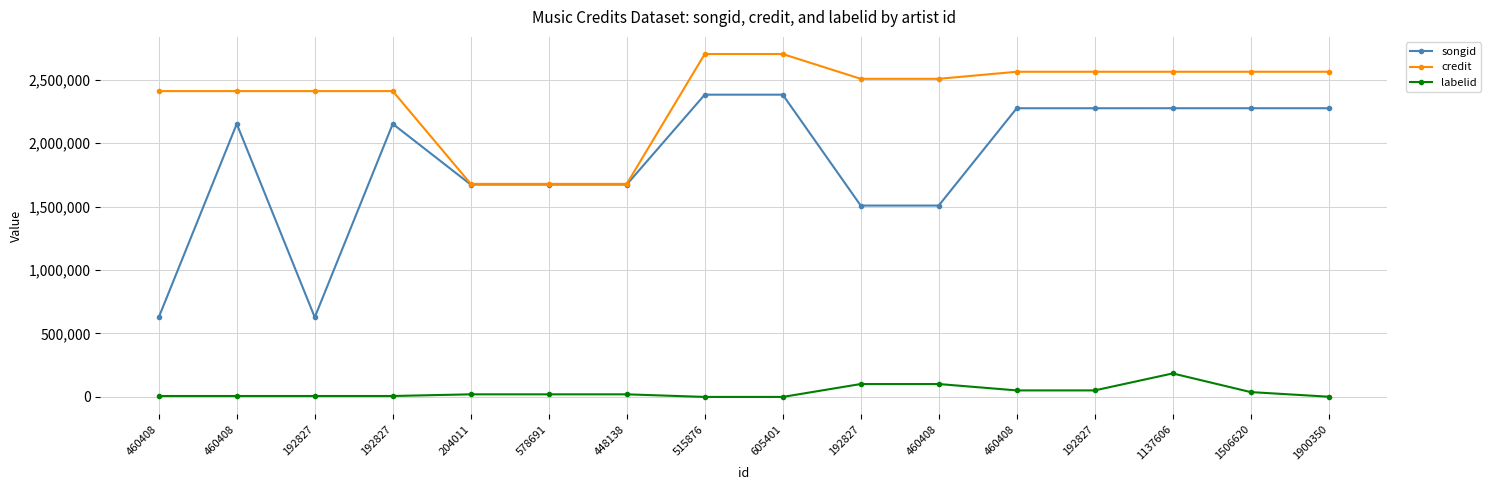

The labelid series shows 185105 at 1137606. True or false?

True